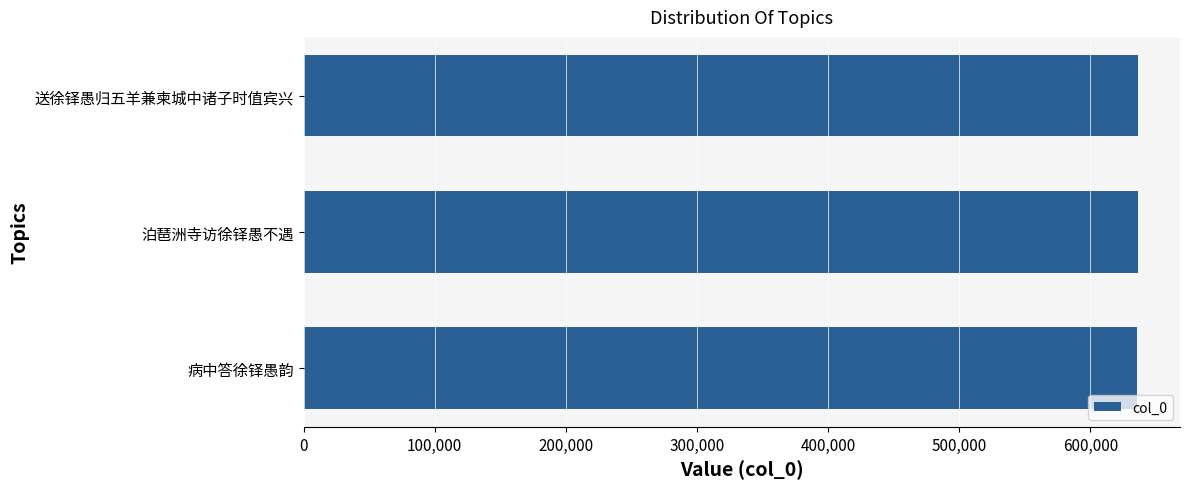

What is the minimum value shown in the chart?

635834